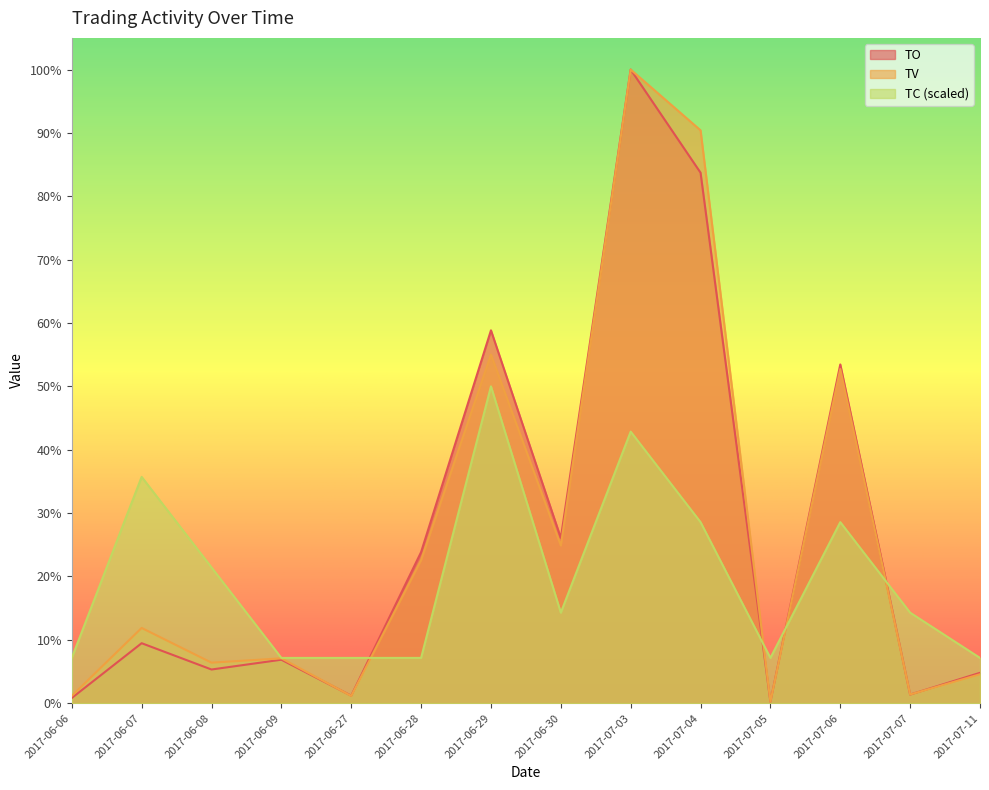

The value of TC at 2017-07-03 is 0.4. True or false?

True